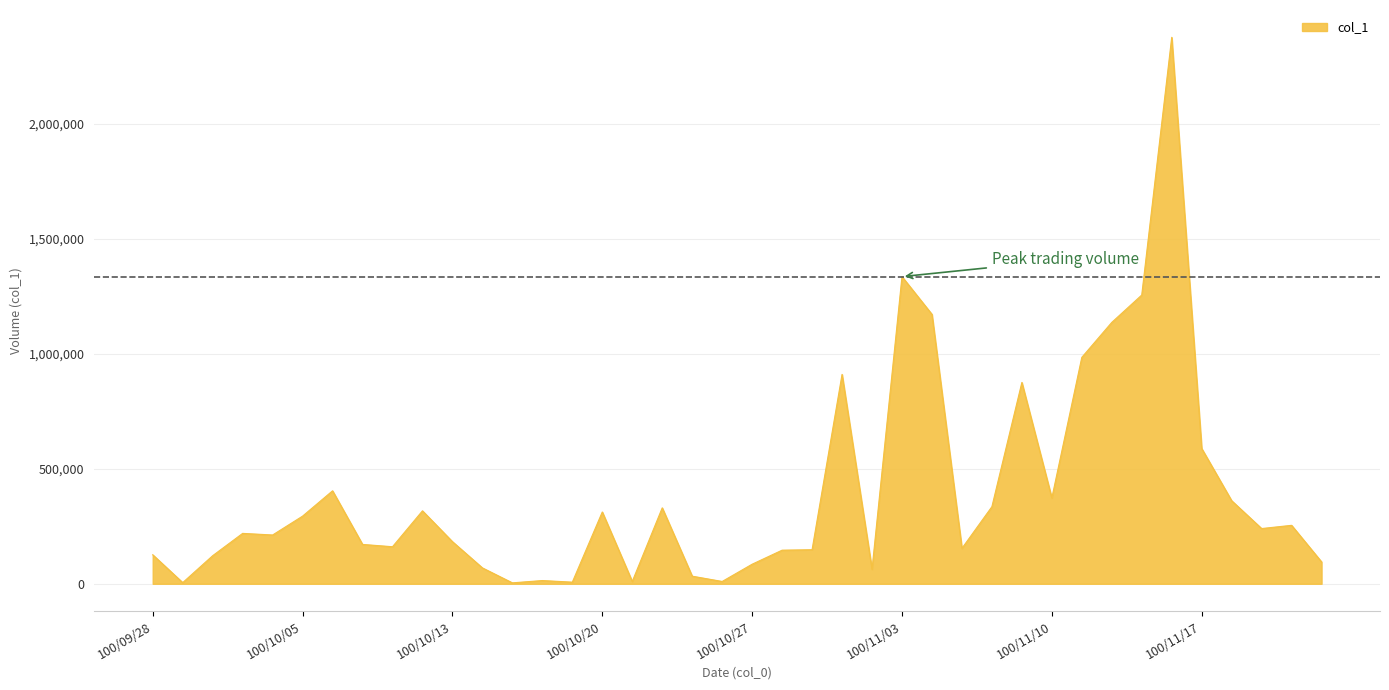

What is the sum of all values?

15886000